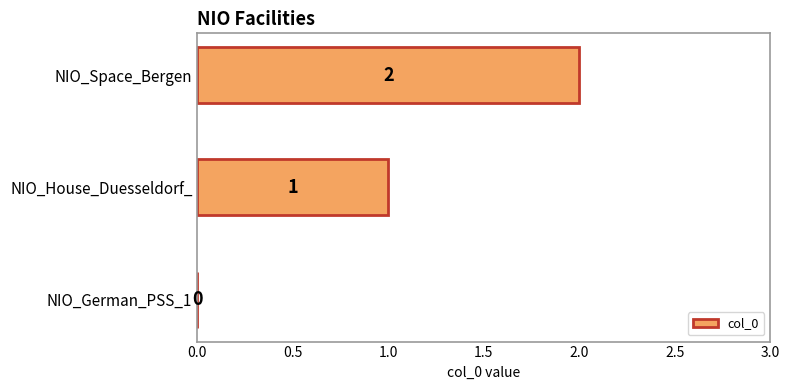

How many values are between 0 and 2?

3